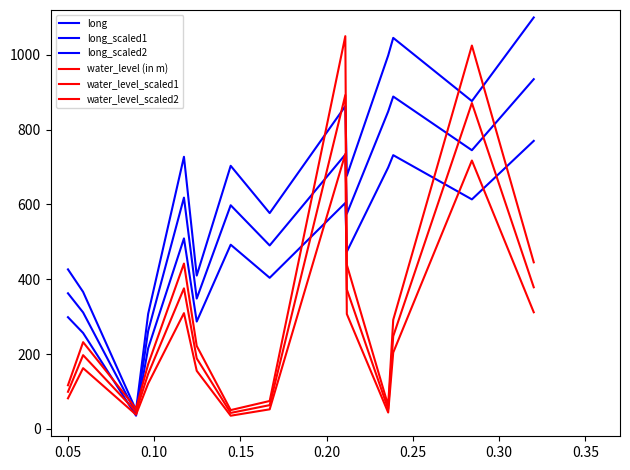

How many lines are shown in the chart?

6